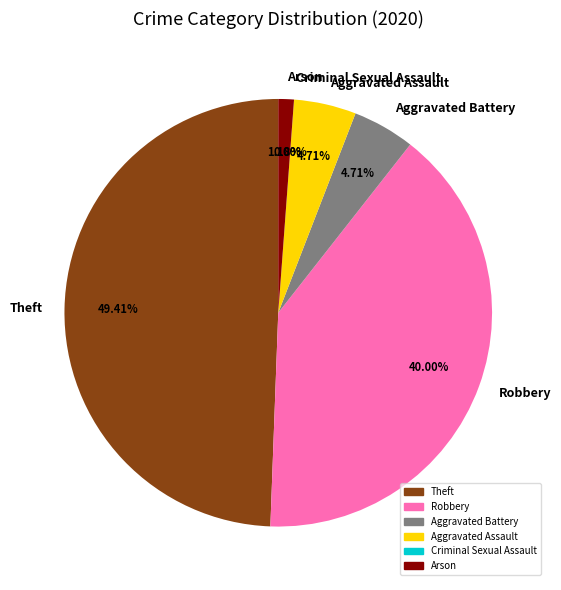

To the nearest percent, what percentage of the pie is Aggravated Assault?

5%